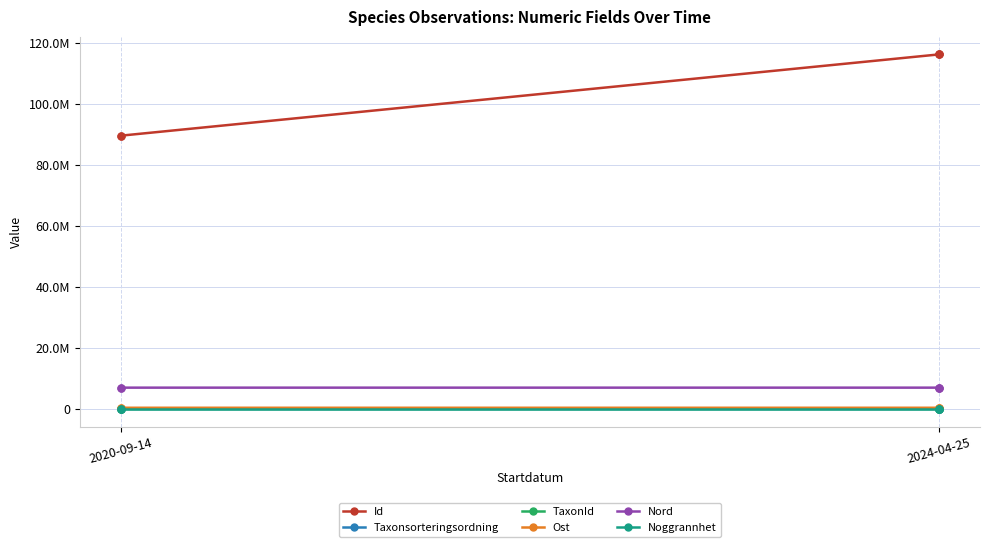

What are all the series names shown in the legend?

Id, Taxonsorteringsordning, TaxonId, Ost, Nord, Noggrannhet